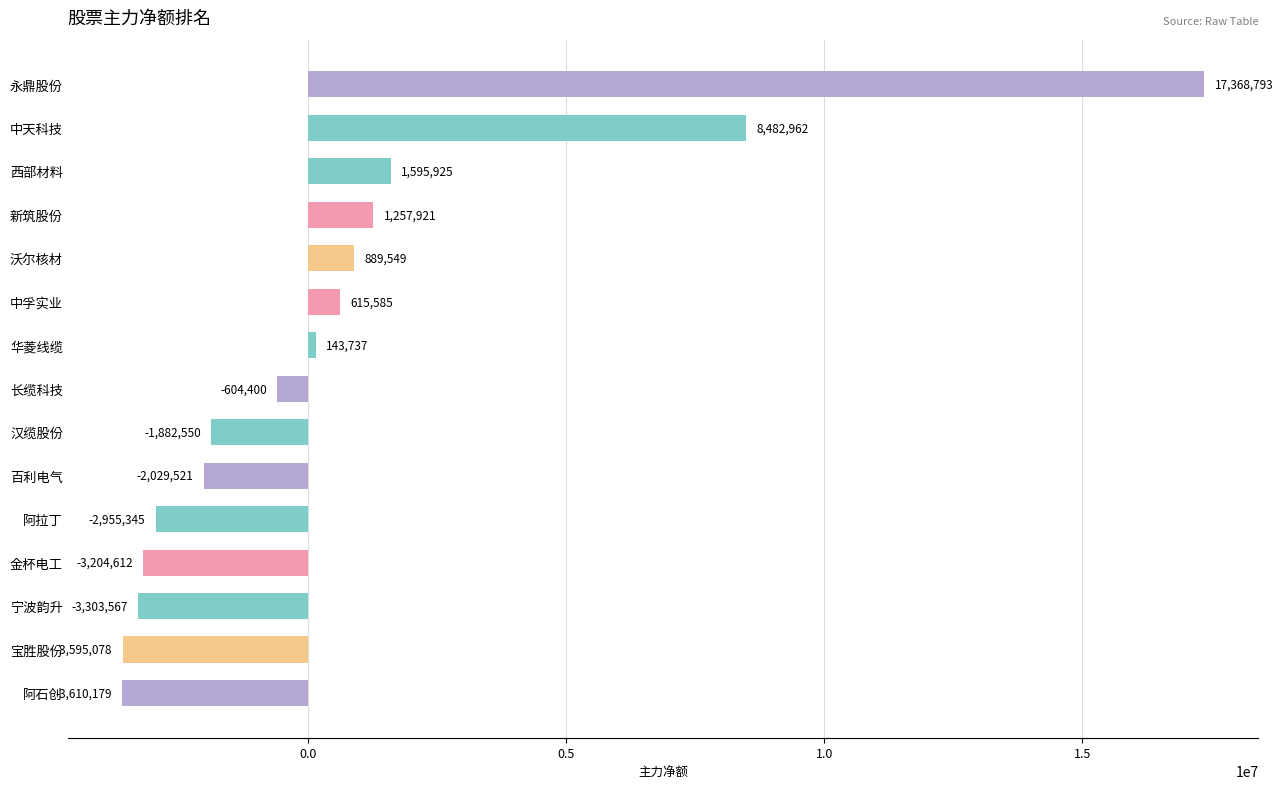

Which category has the highest value across all series?

永鼎股份